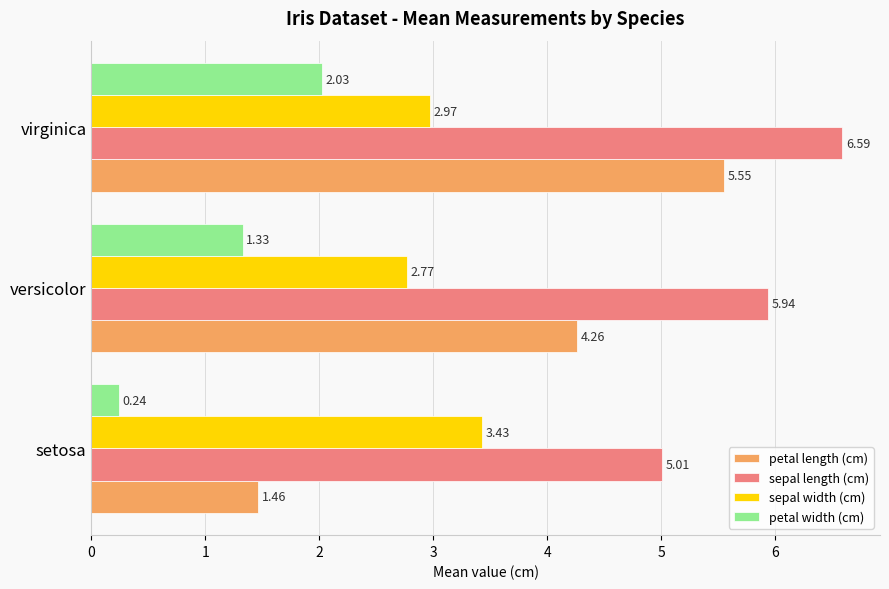

How many distinct data groups are displayed?

4